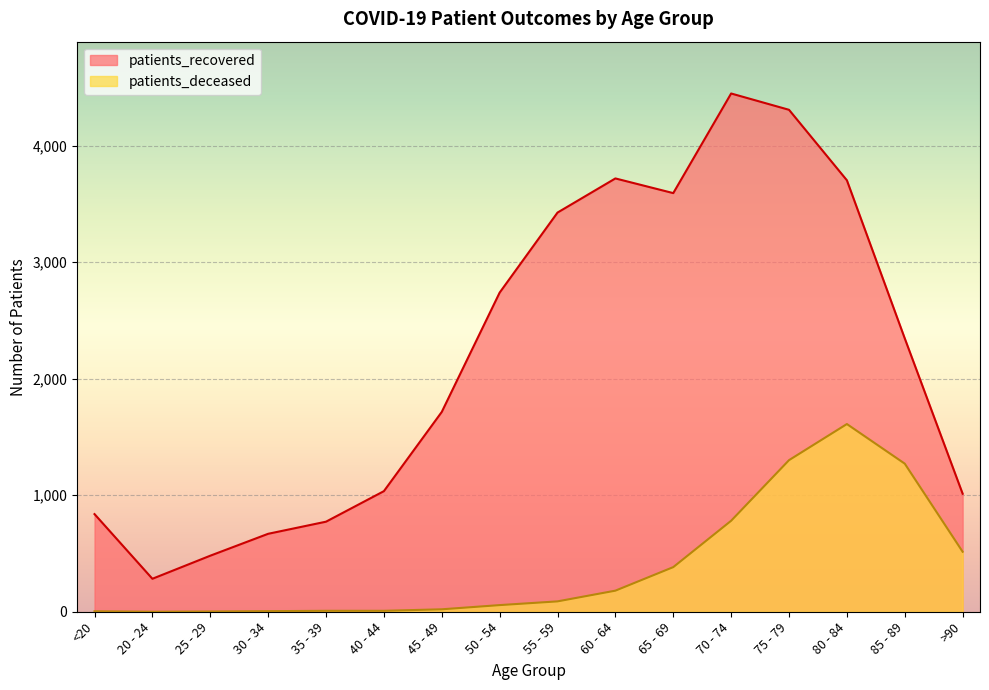

How many data points does each series have?

16